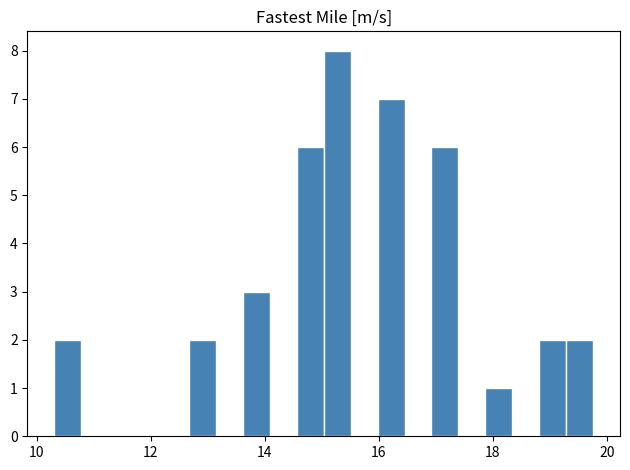

Read against the x-axis, roughly where is the centre of the tallest bar?

15.2